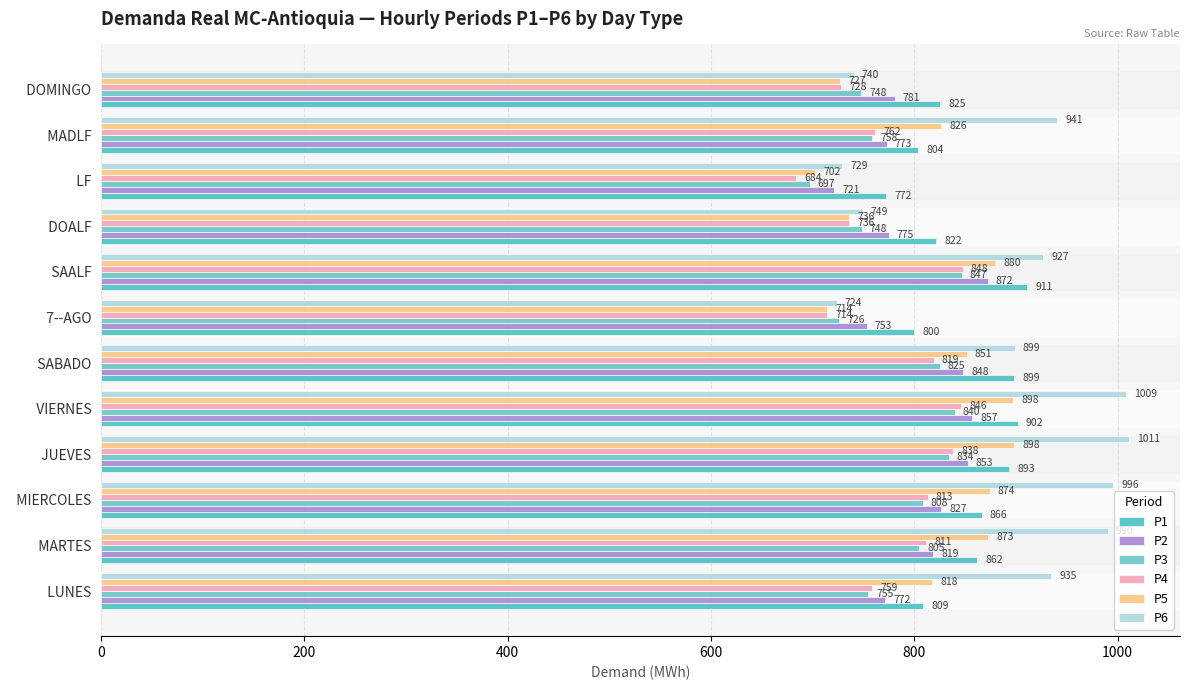

Which series has the widest spread of values?

P6